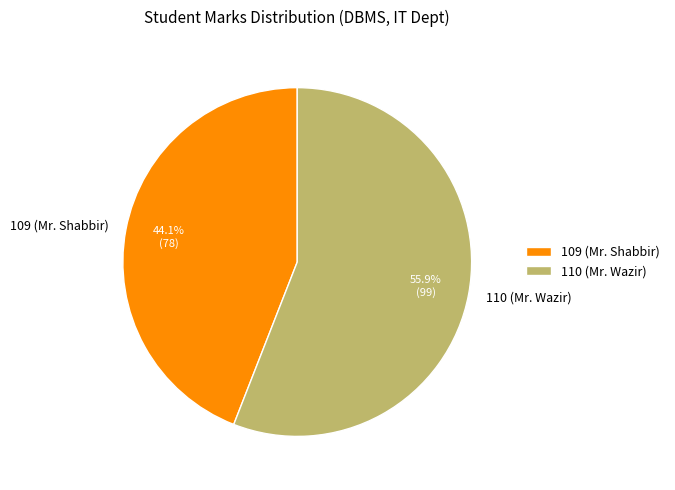

Rank the categories by value from highest to lowest.

110 (Mr. Wazir), 109 (Mr. Shabbir)